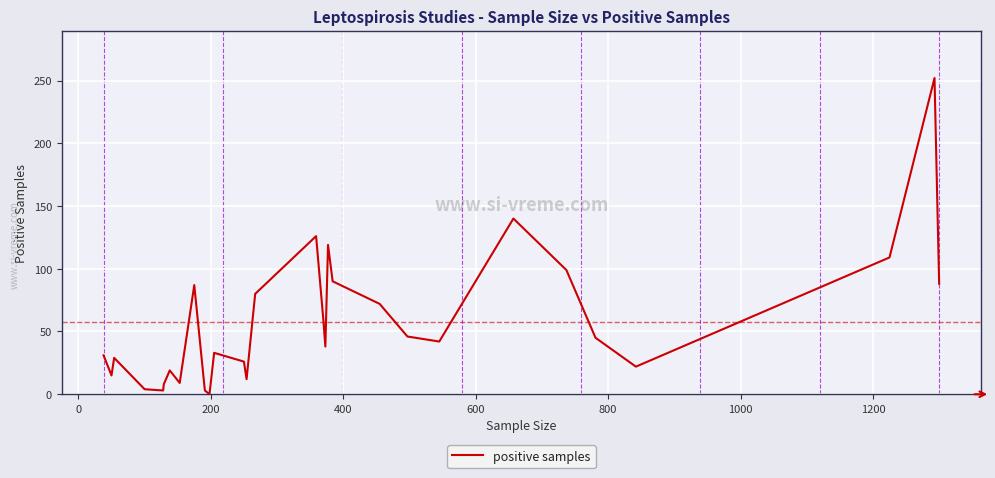

What is the sum of all values?

1786